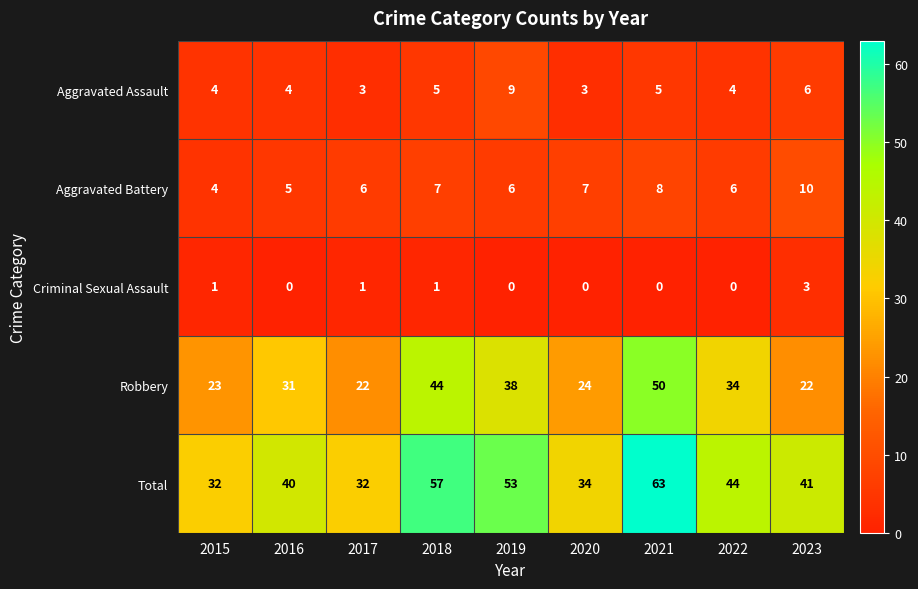

How many series are shown in this chart?

5